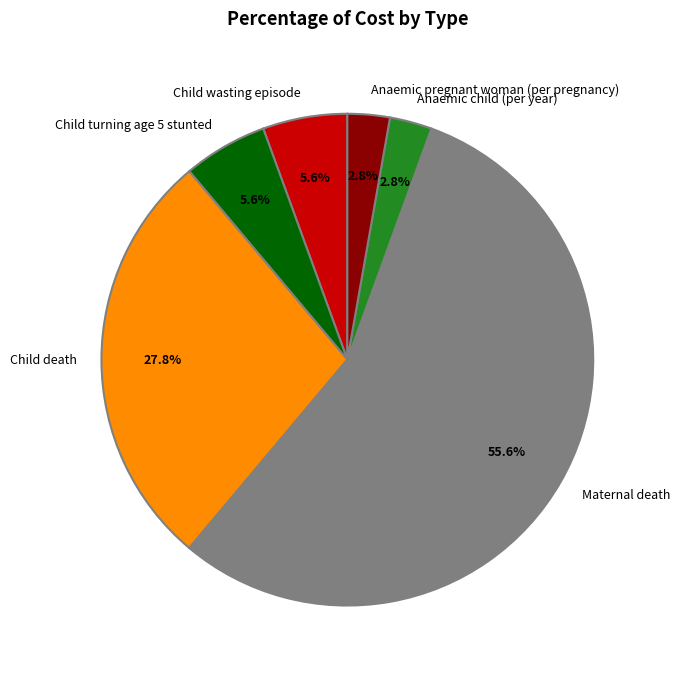

To the nearest percent, what percentage of the pie is Child death?

28%